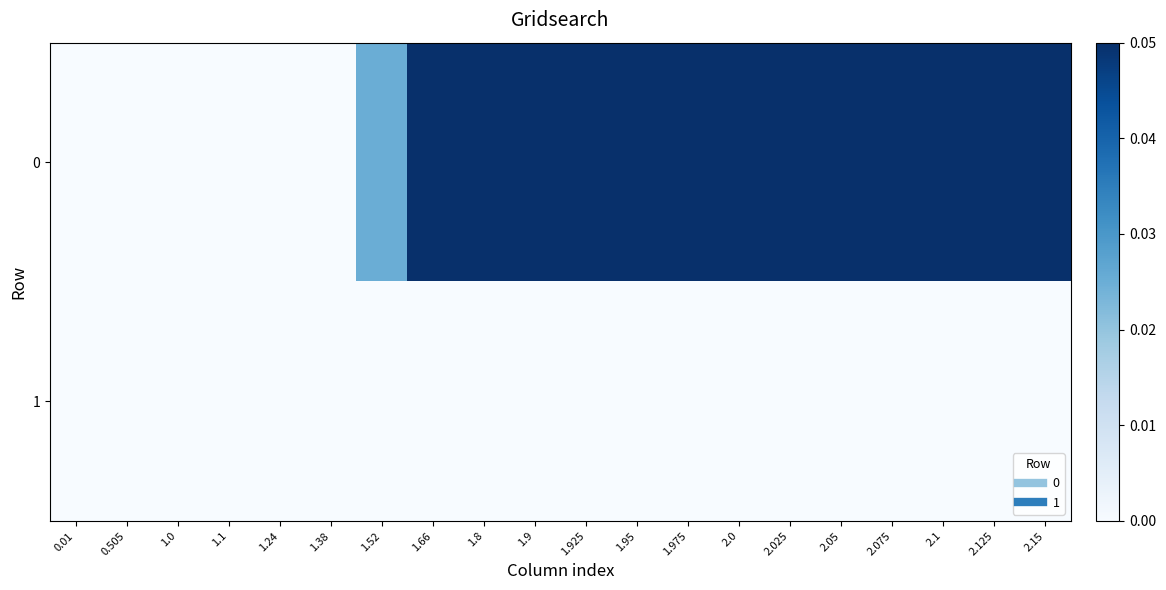

List the series in order of their overall mean, highest first.

0, 1